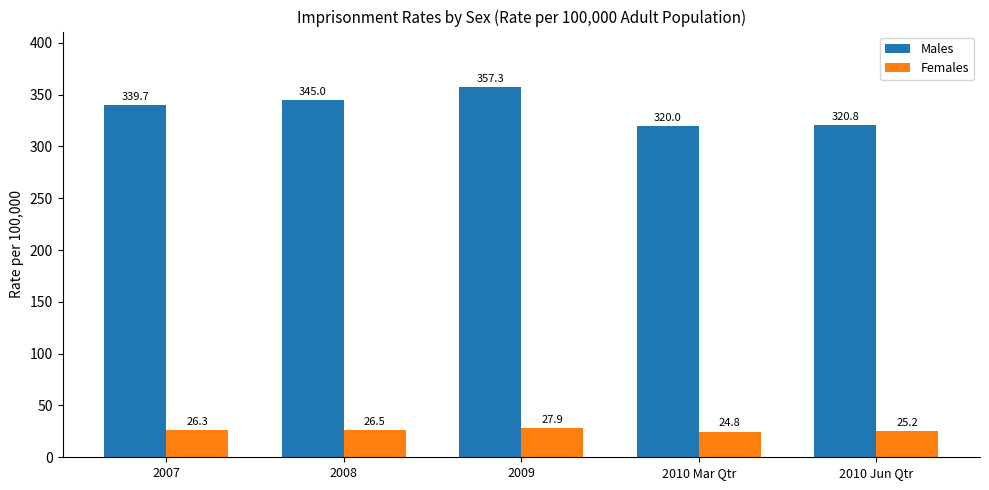

What is the spread (max minus min) of values at 2008?

318.5